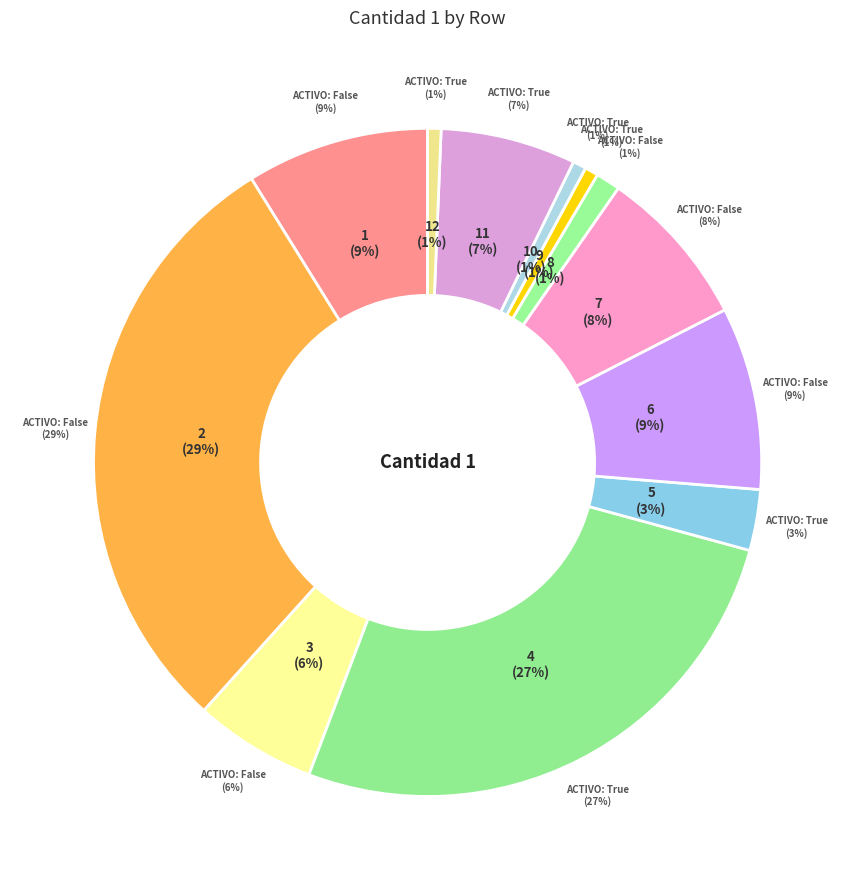

Count the number of slices in the pie.

12